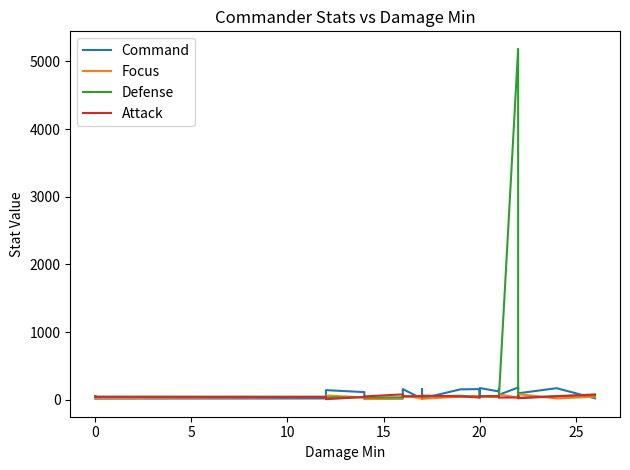

How many interior local peaks does the Focus series have?

10